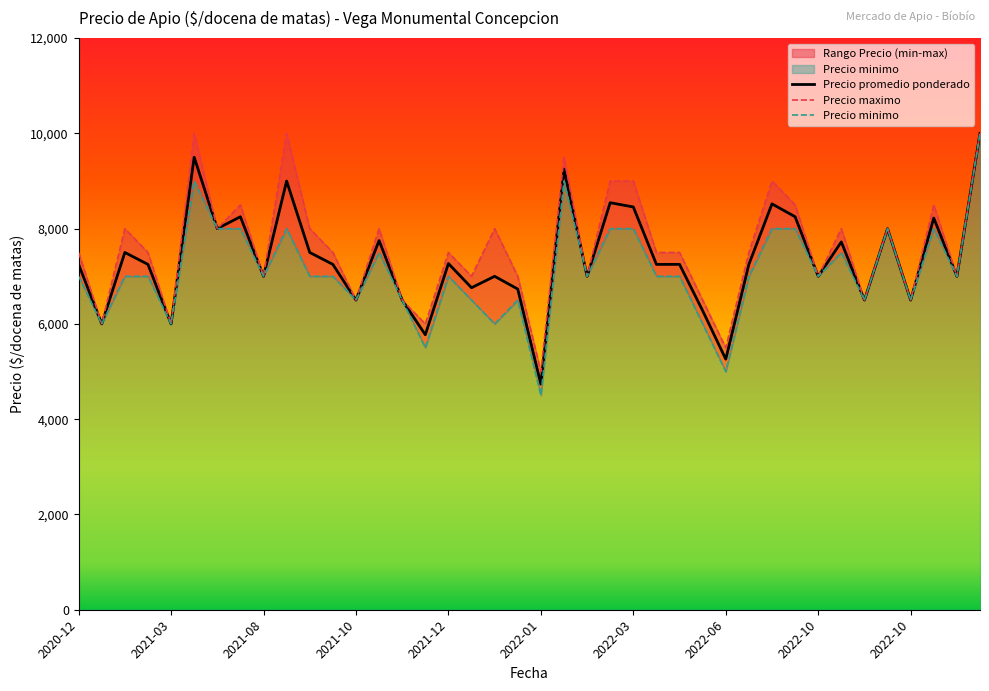

List the series in order of their overall mean, lowest first.

Precio minimo, Precio promedio ponderado, Precio maximo